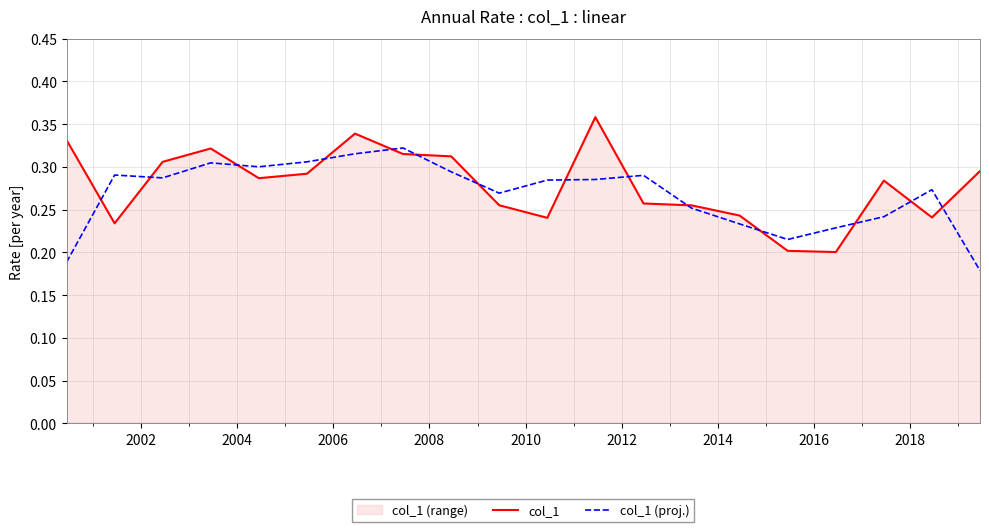

What is the value of the col_1 point at the 4th from the left?

0.3